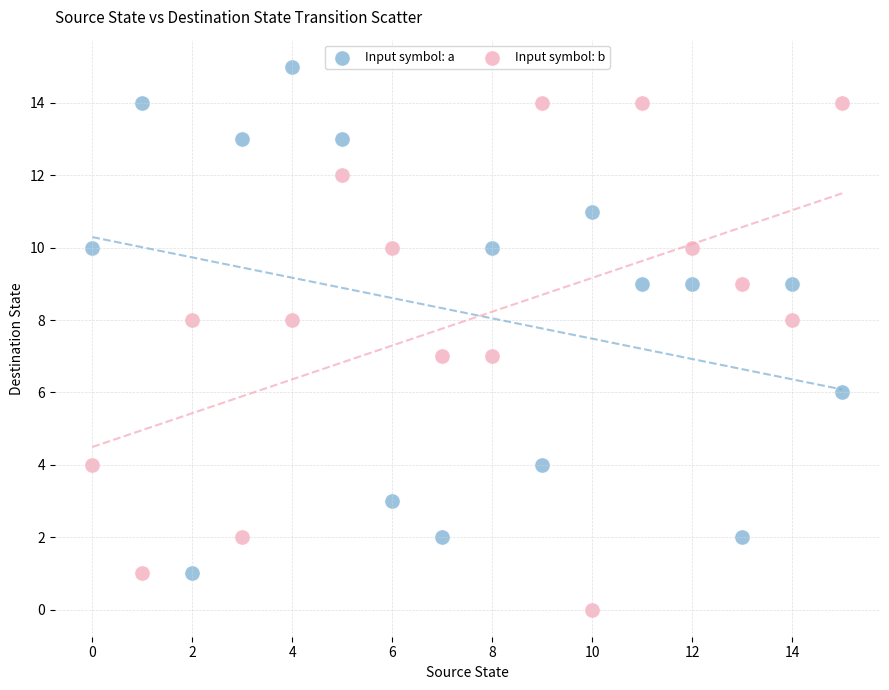

Which series contains the lowest Y value?

Input symbol: b